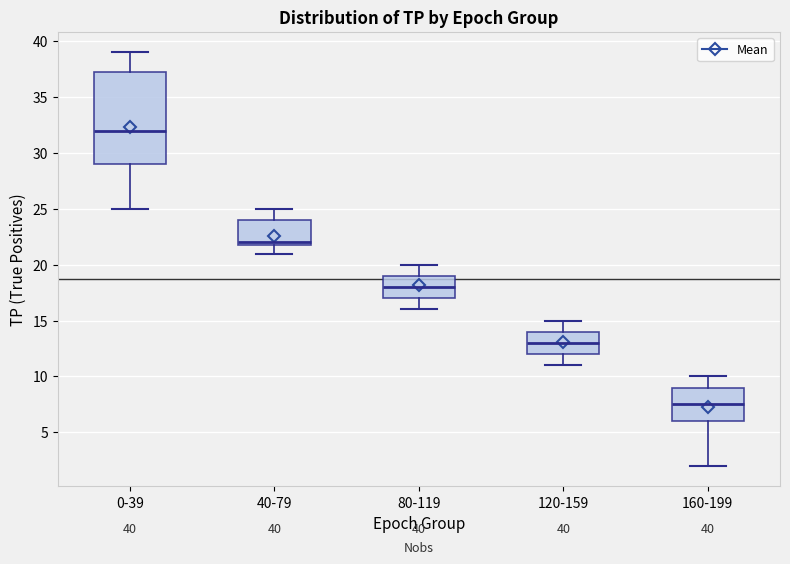

Which box's median line is the lowest?

160-199